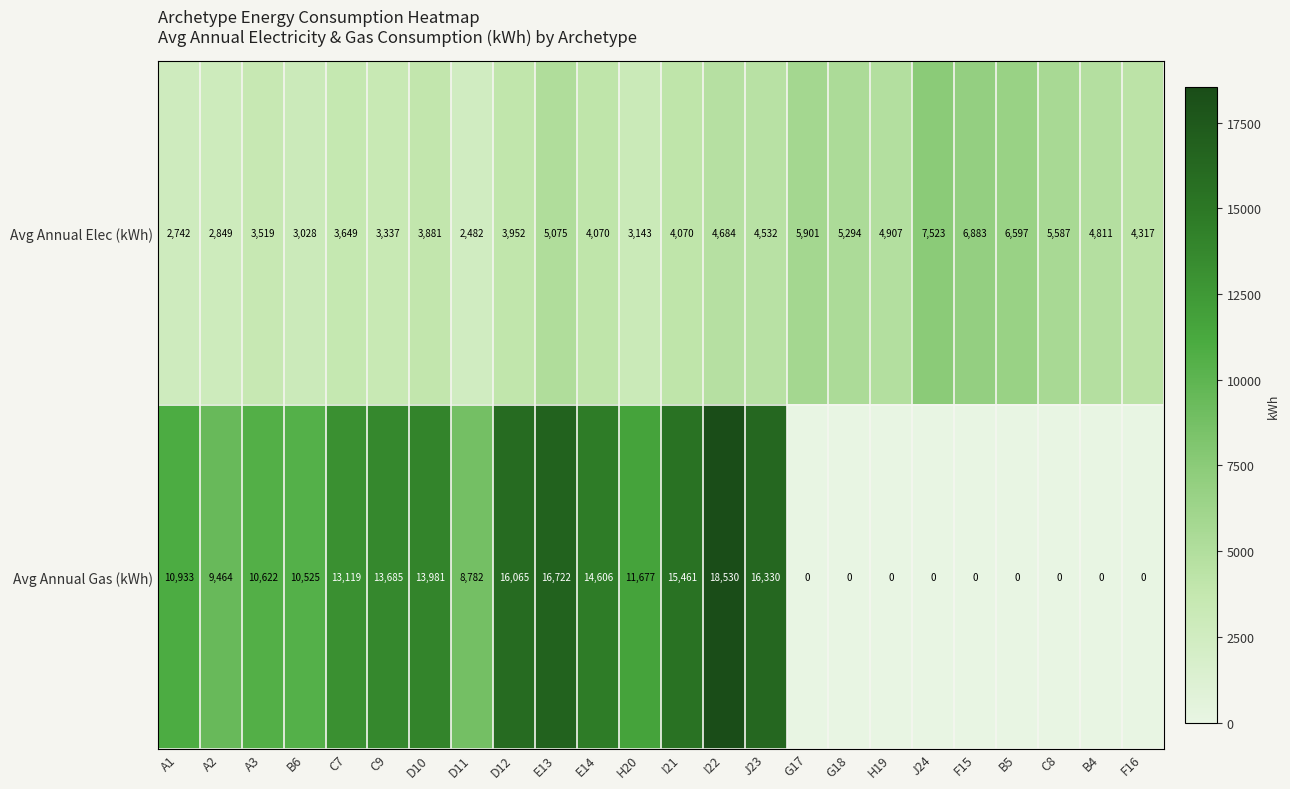

What is the average value of the Avg Annual Gas (kWh) series?

8354